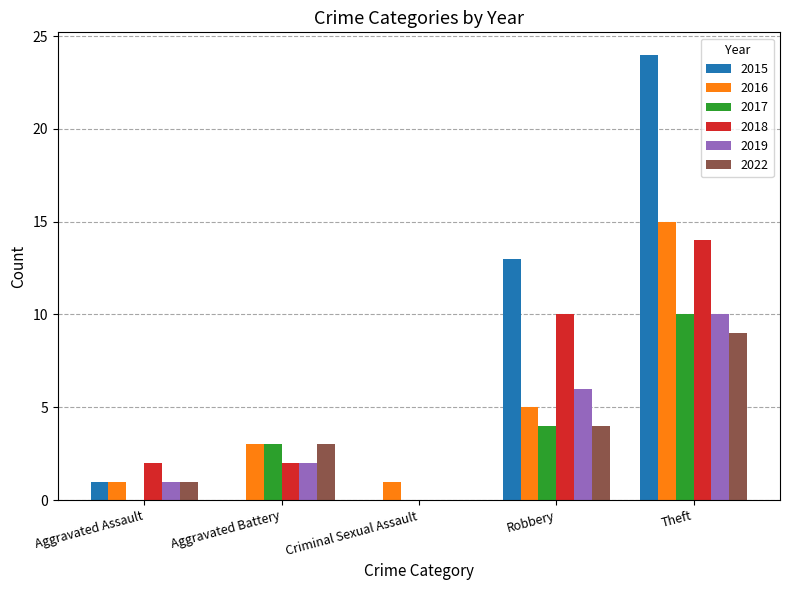

True or false: 2022 has a value of 4 at Robbery.

True